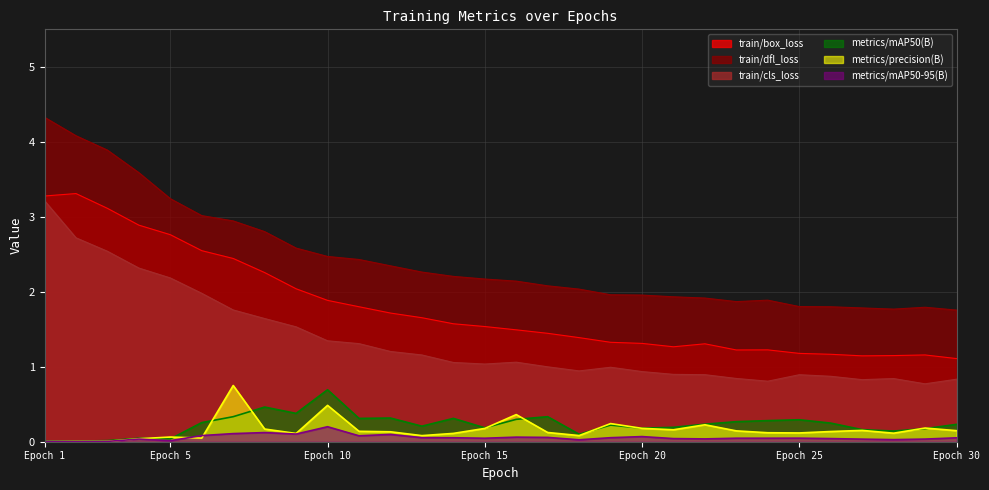

Does the chart have visible grid lines?

Yes